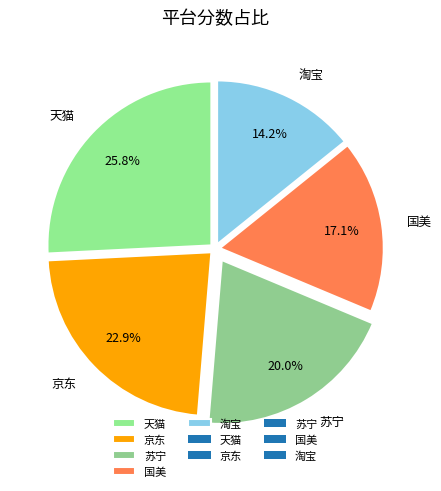

How many slices are in this pie chart?

5